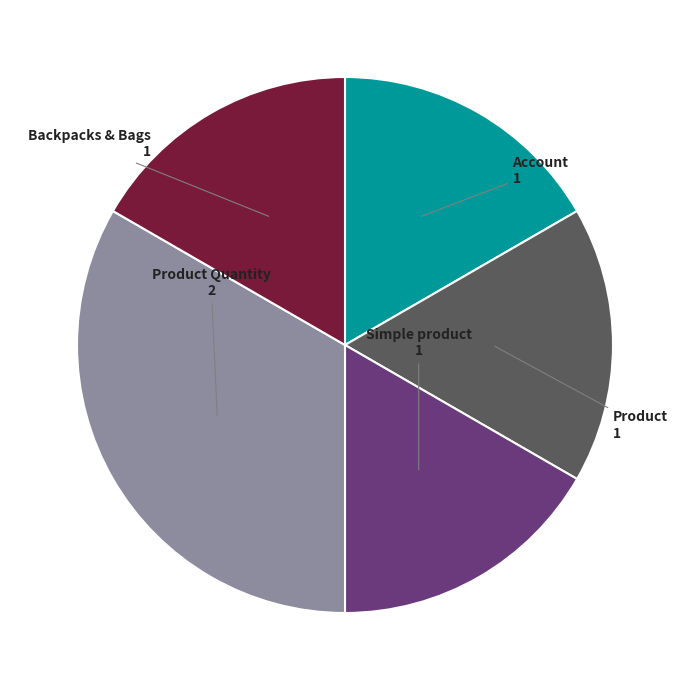

Combined, do Simple product and Account account for over 50%?

No